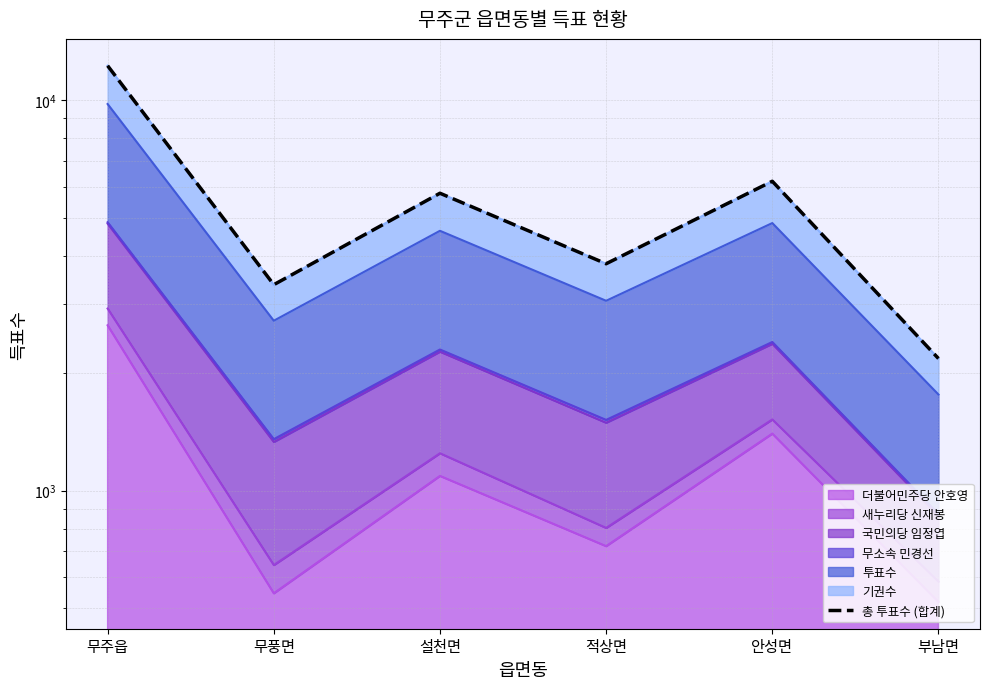

Approximately how many times larger is the value at 무주읍 compared to 부남면?

5.6